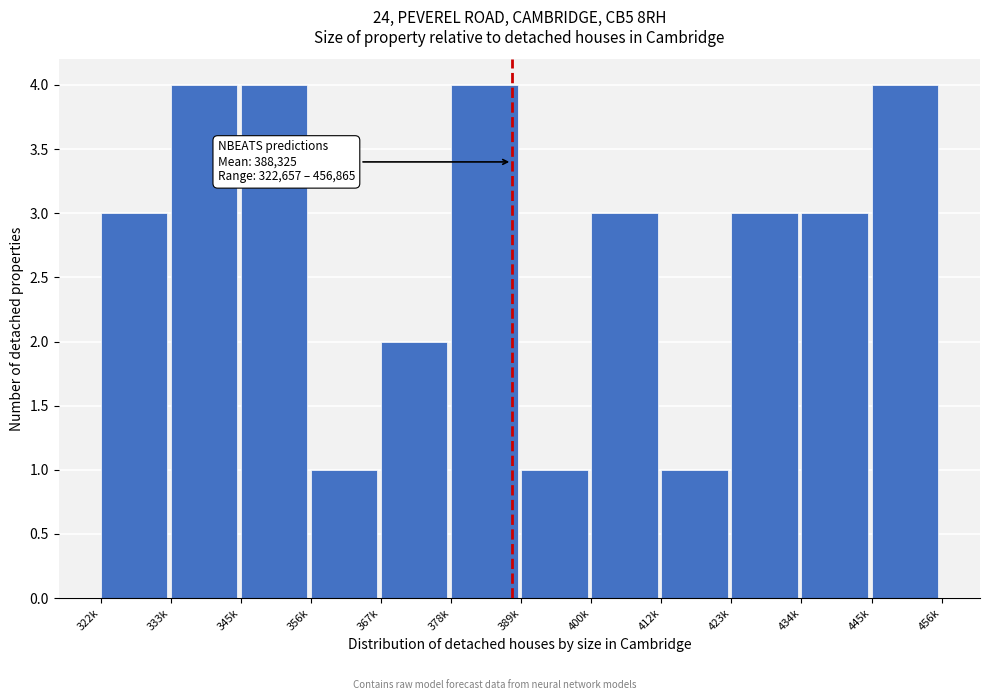

Reading left to right, extract all data points from this chart.

3	4	4	1	2	4	1	3	1	3	3	4